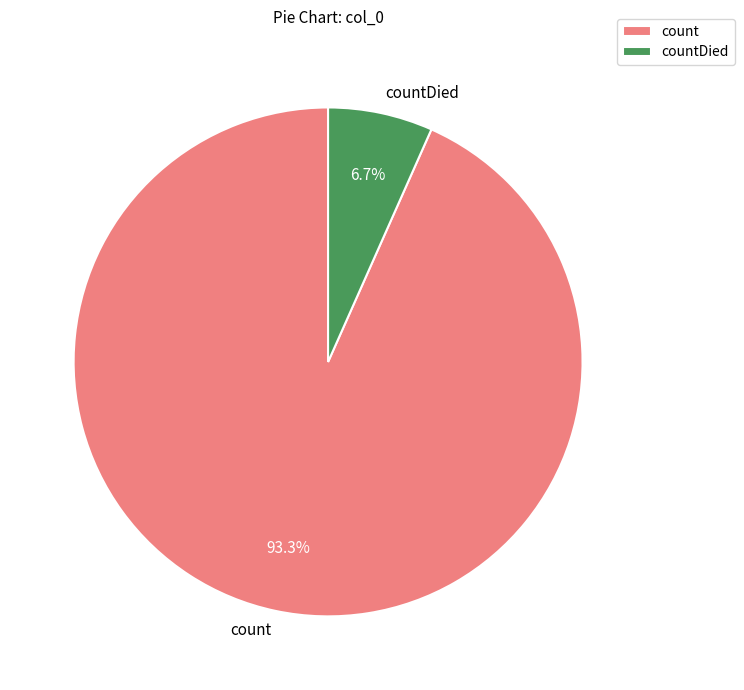

What percentage is the countDied slice, to the nearest percent?

7%